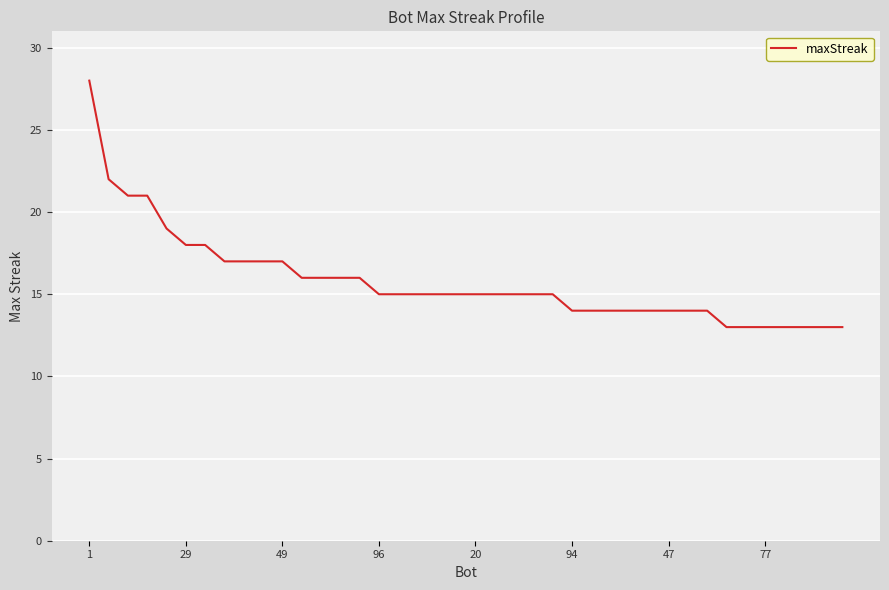

What is the maximum value shown in the chart?

28